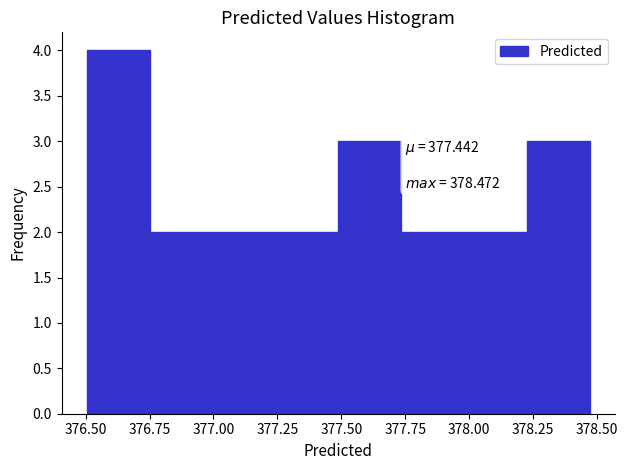

Which range on the x-axis has the tallest bar?

376.50 to 376.75